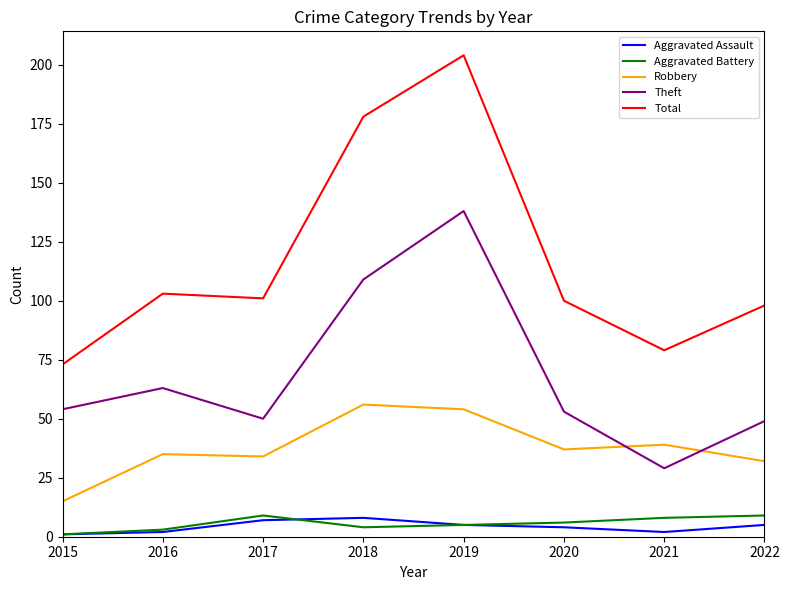

The value of Theft at 2015 is 31. True or false?

False